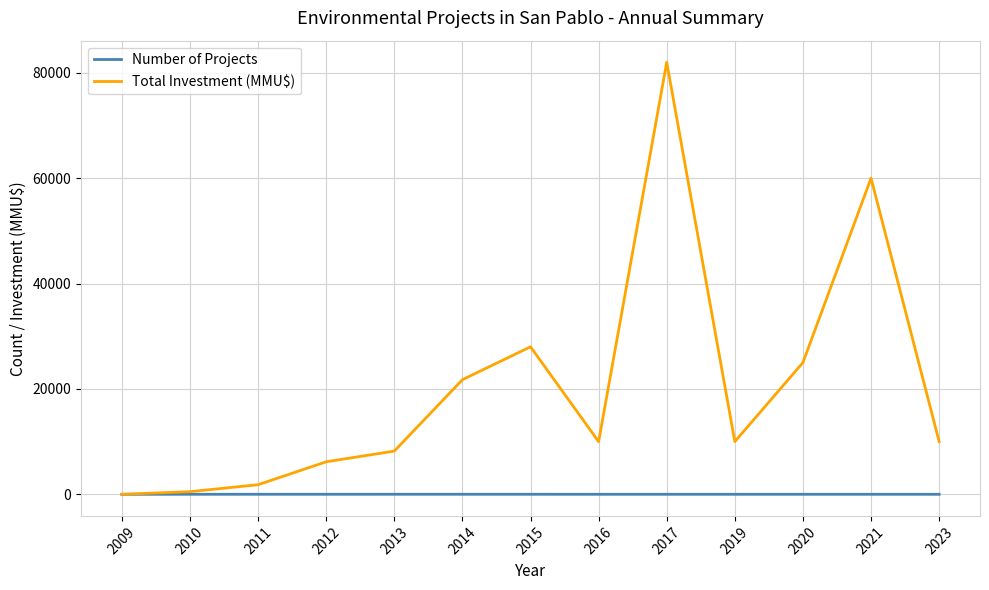

The Number of Projects series shows 1 at 2017. True or false?

True